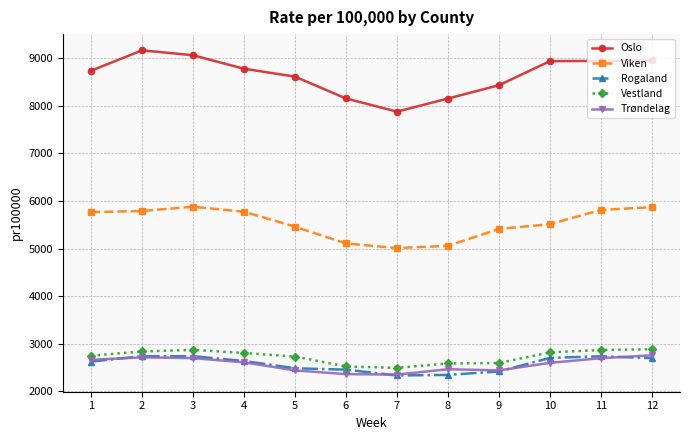

What is the smallest value displayed?

2334.6